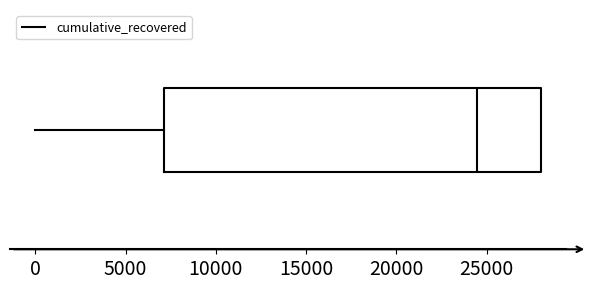

Transcribe this box plot: give where the median line is, the range the box spans, and where the two whiskers end, as read against the x-axis. The values are not printed on the chart, so give them approximately, as read against the axis.

median 24500, box 7000 to 28000, whiskers 0 to 28000